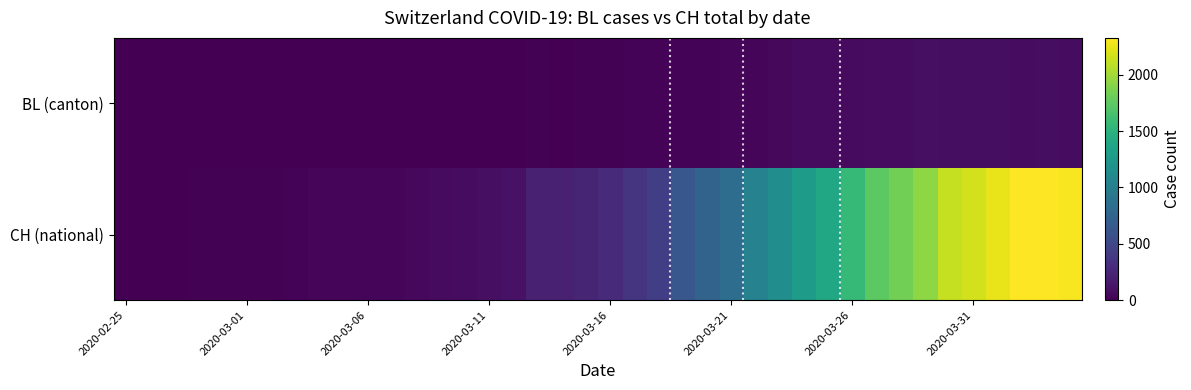

Which series has the largest total across all categories?

CH (national)